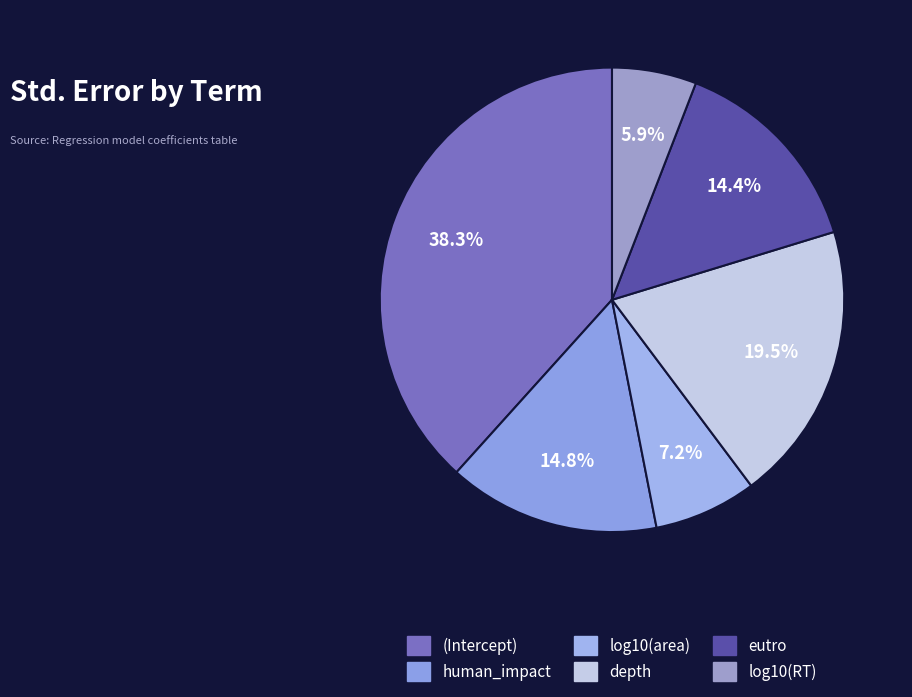

To the nearest percent, what percentage of the pie is human_impact?

15%